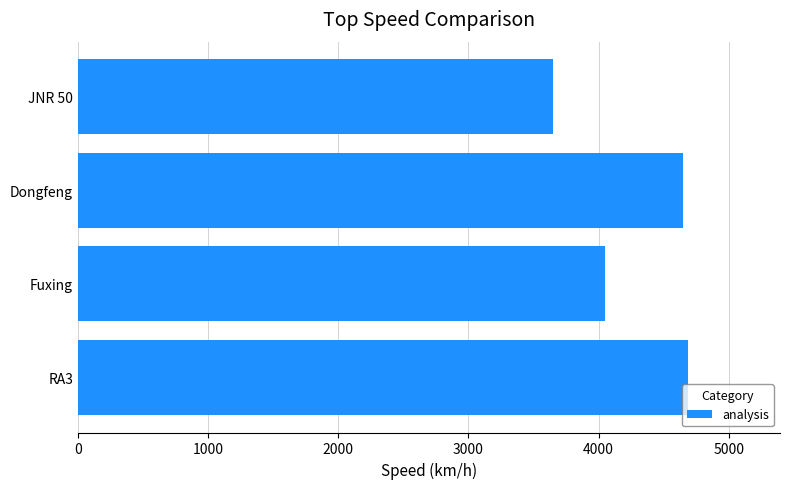

Count the number of categories in the chart.

4